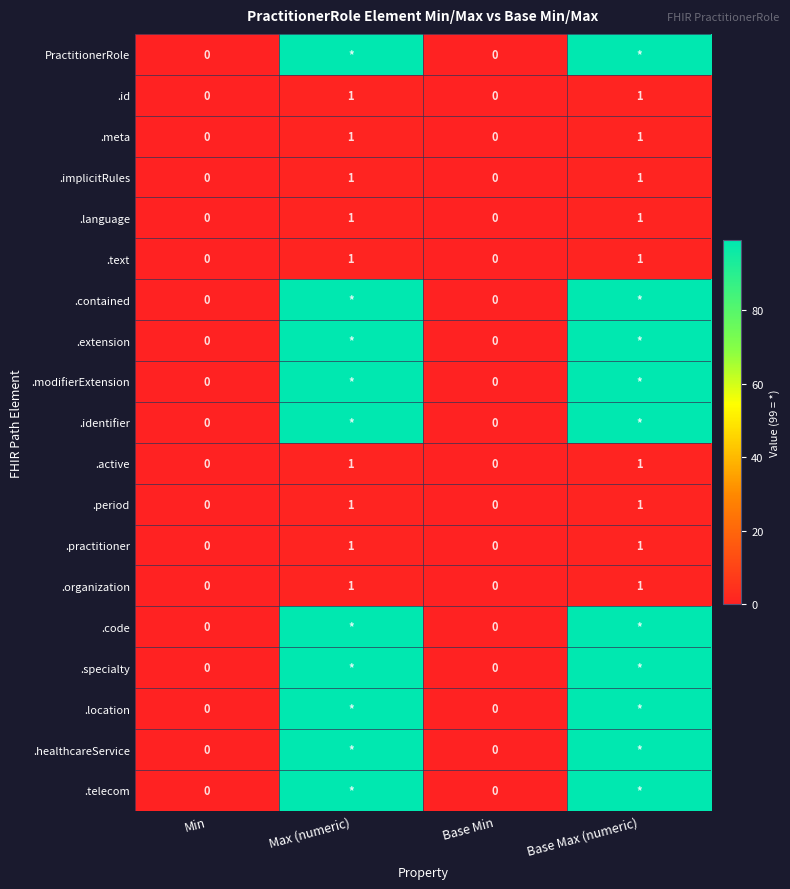

The value of .organization at Max (numeric) is 1. True or false?

True